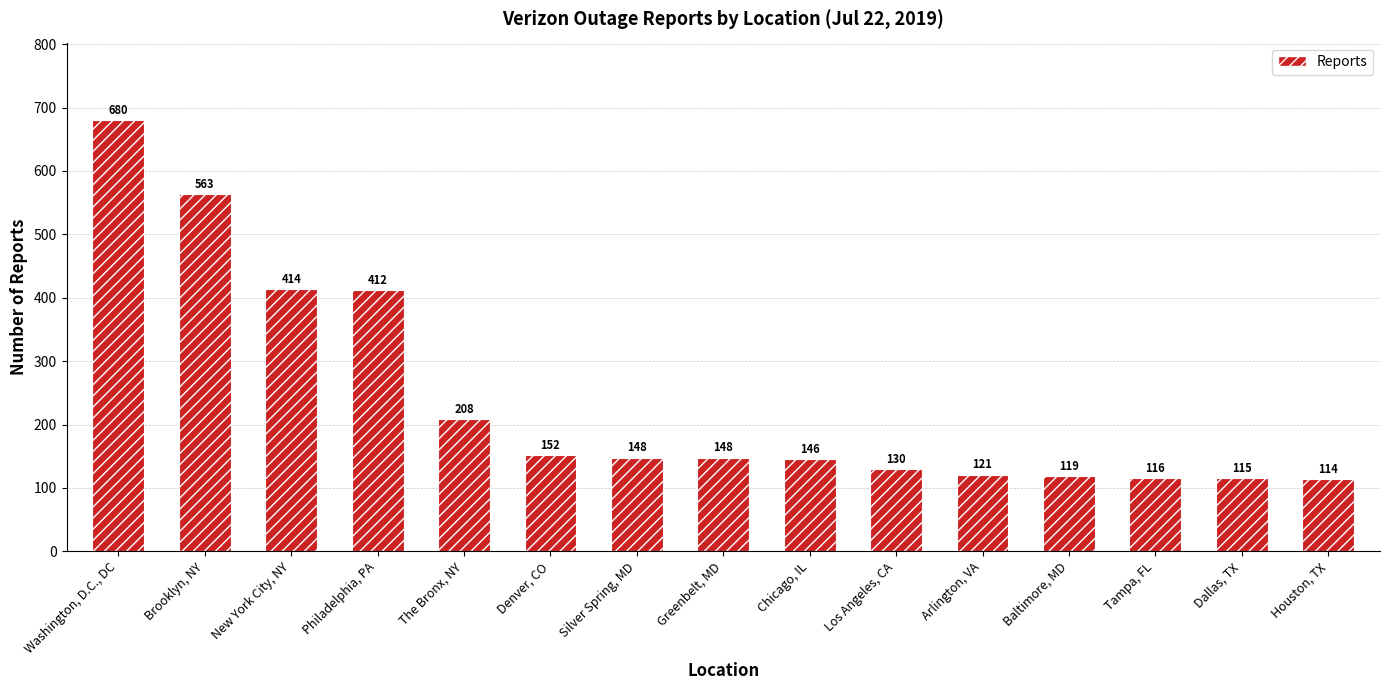

At which label is the value closest to 397?

Philadelphia, PA